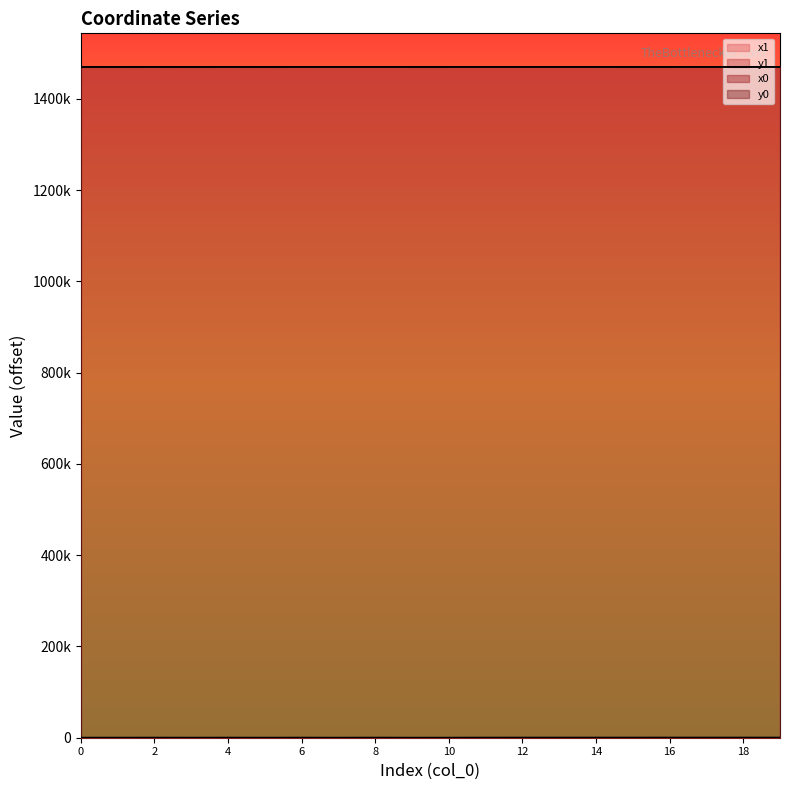

How many positive values does the y1 series have?

19